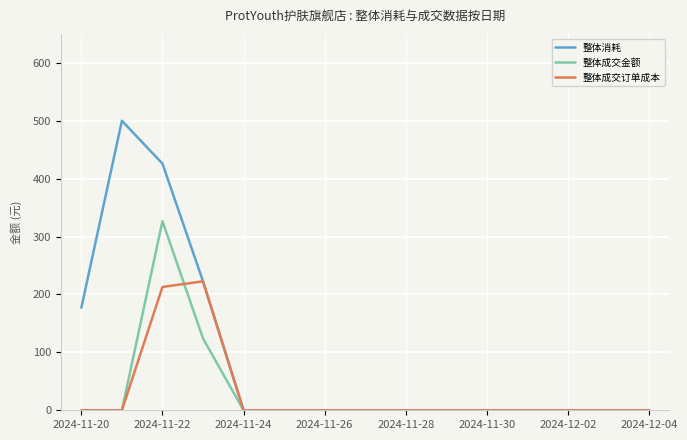

What is the maximum value shown in the chart?

500.0